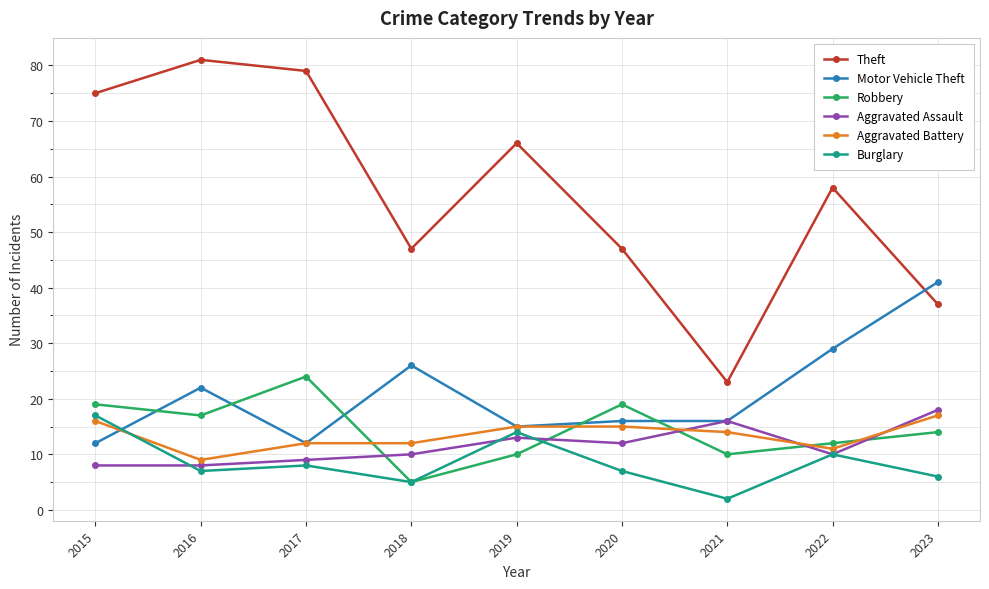

What is the sum of all Burglary values?

76